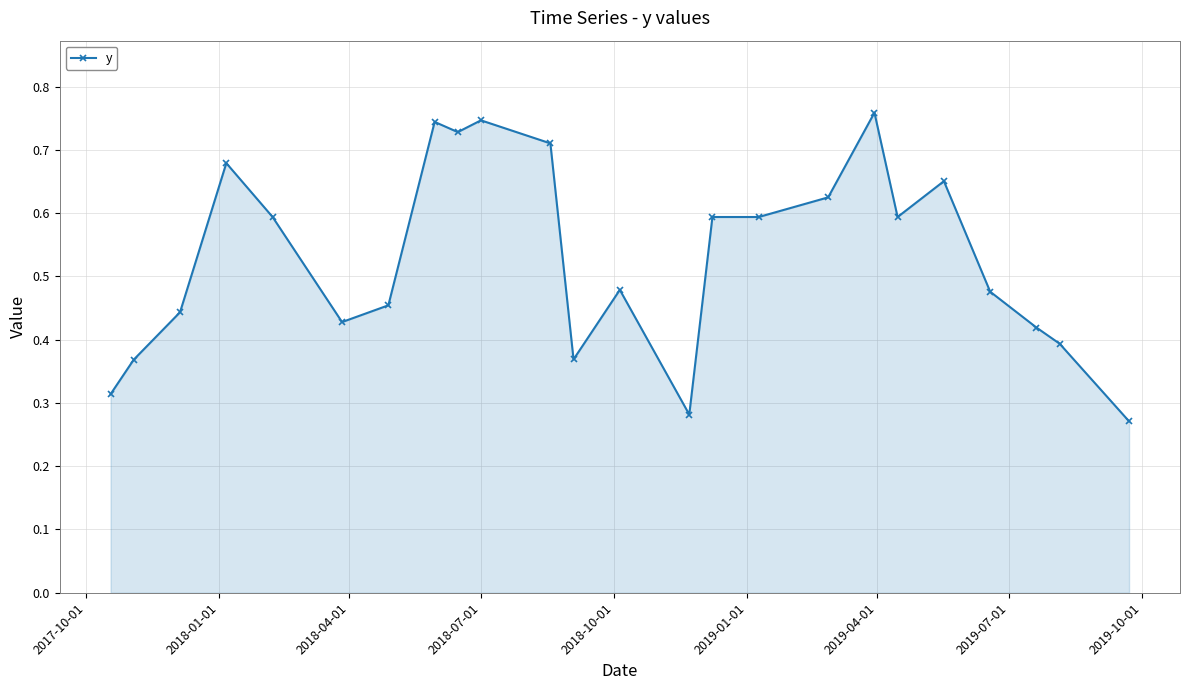

True or false: the data has more than 1 interior local peaks.

True